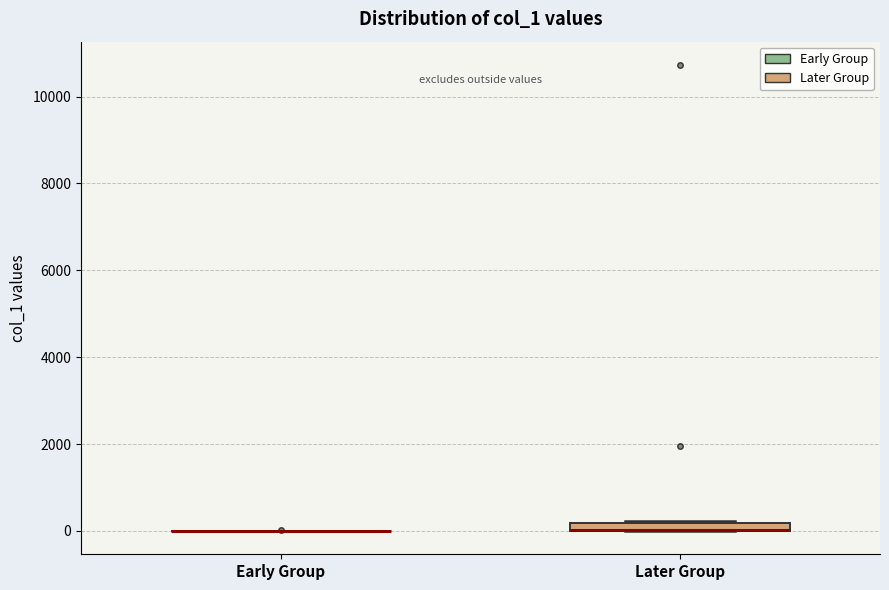

Where is the lower edge of the box for Later Group on the y-axis? The values are not printed on the chart, so give them approximately, as read against the axis.

0